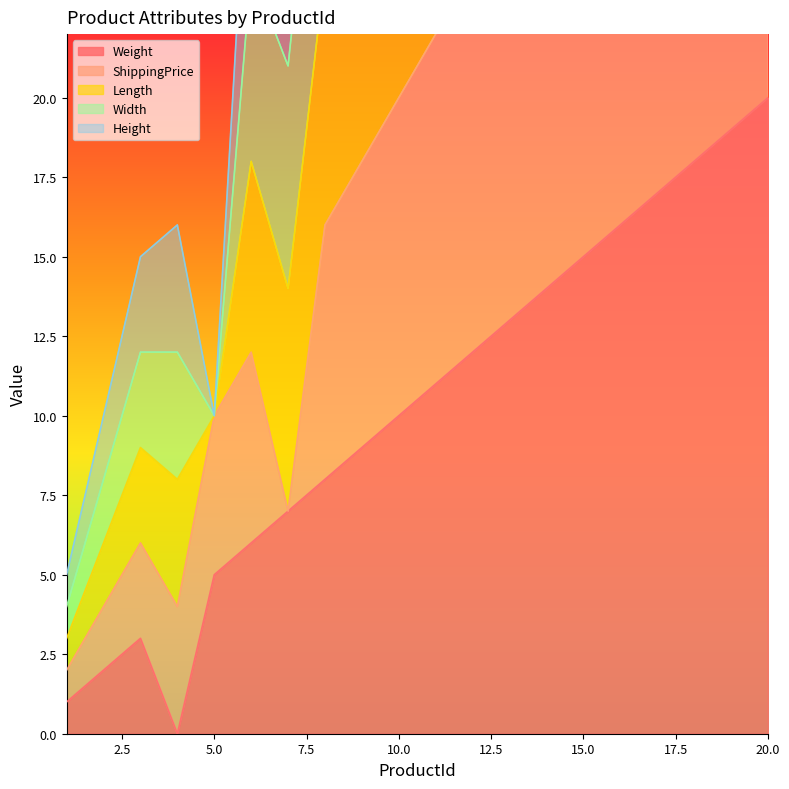

At which category does Width reach its first local valley?

5